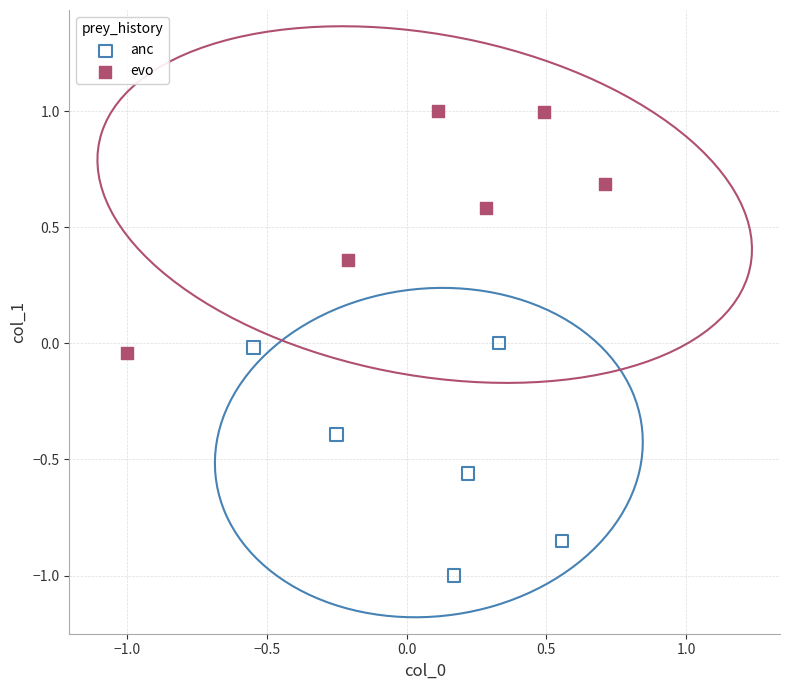

Which series contains the highest Y value?

evo